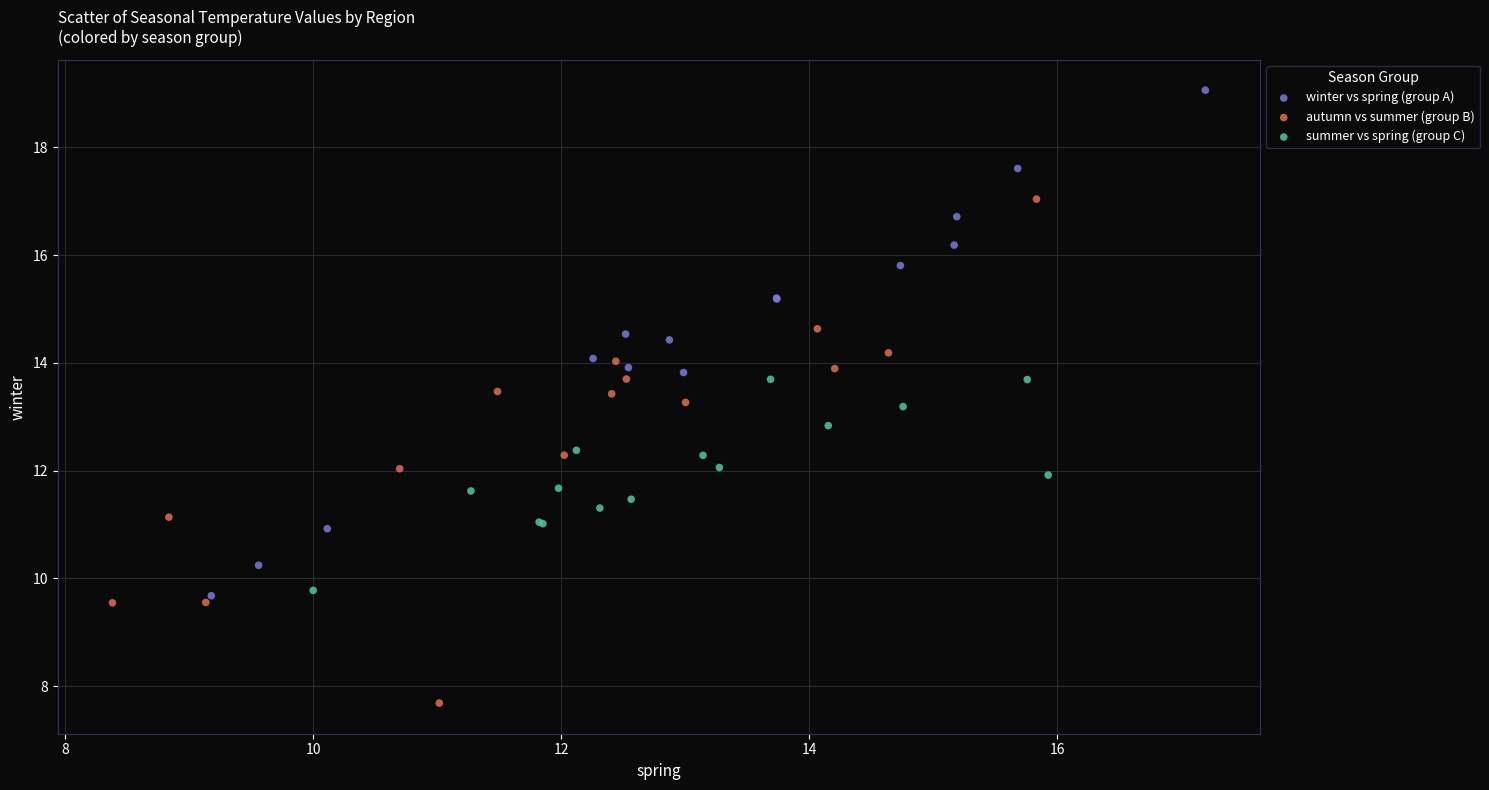

Which series reaches the minimum Y coordinate?

autumn vs summer (group B)